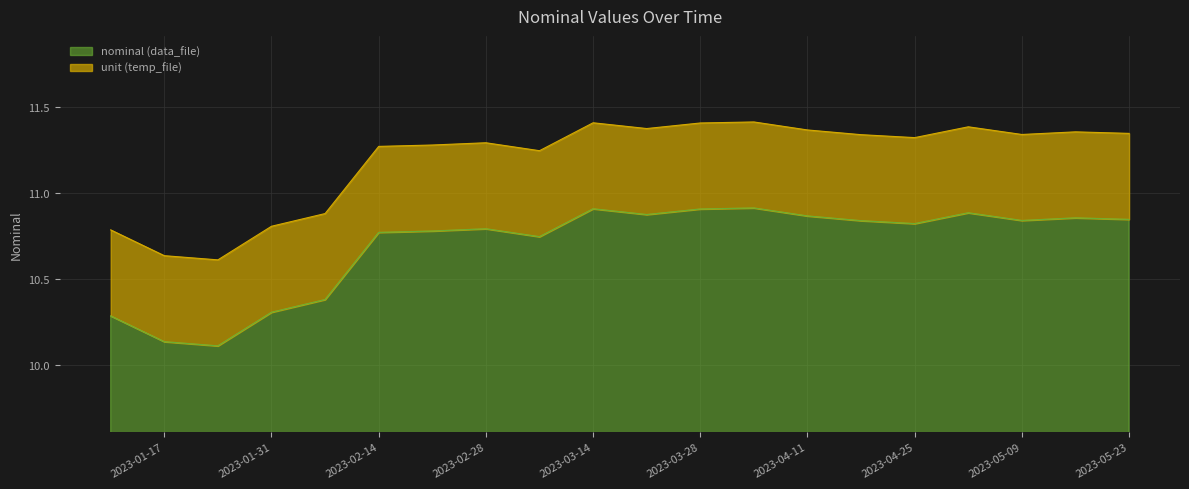

Is it true that the value at 2023-03-14 is 10.9?

True